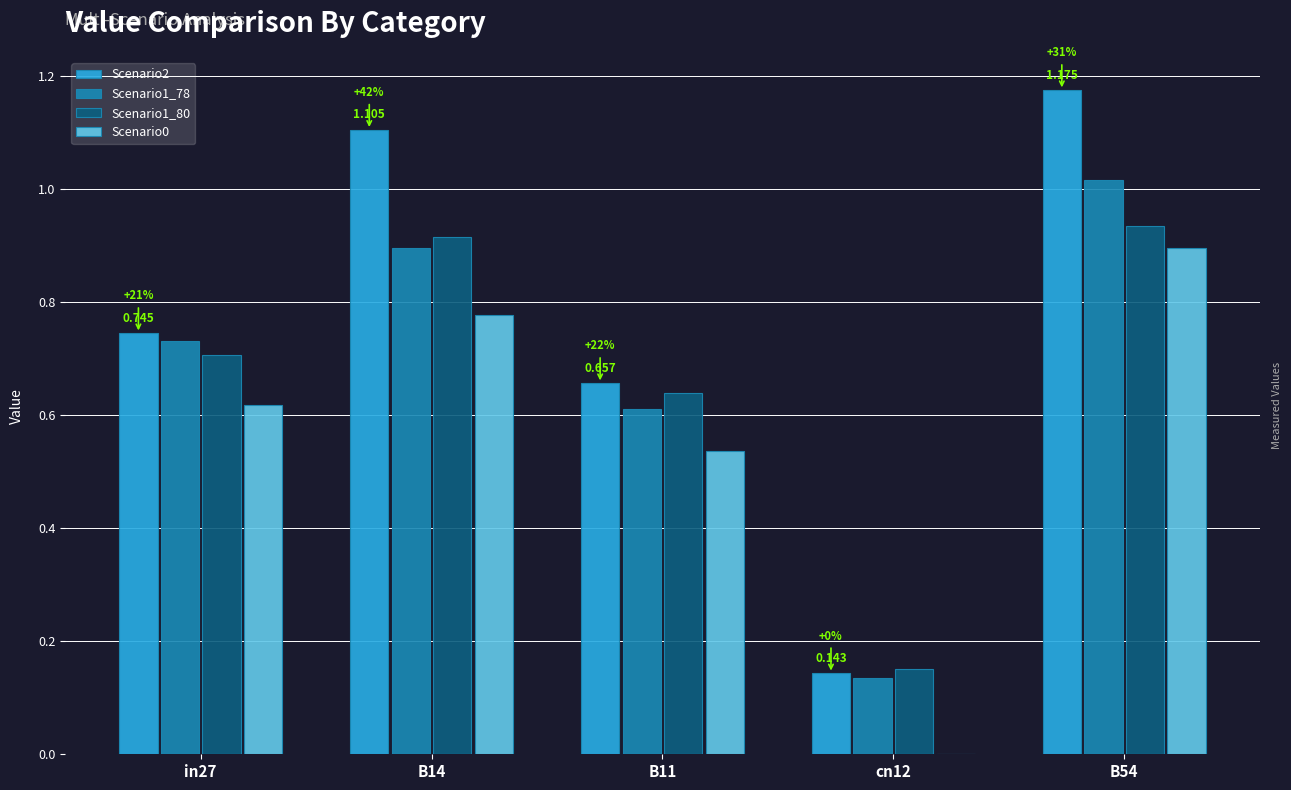

How many categories are shown in the chart?

5